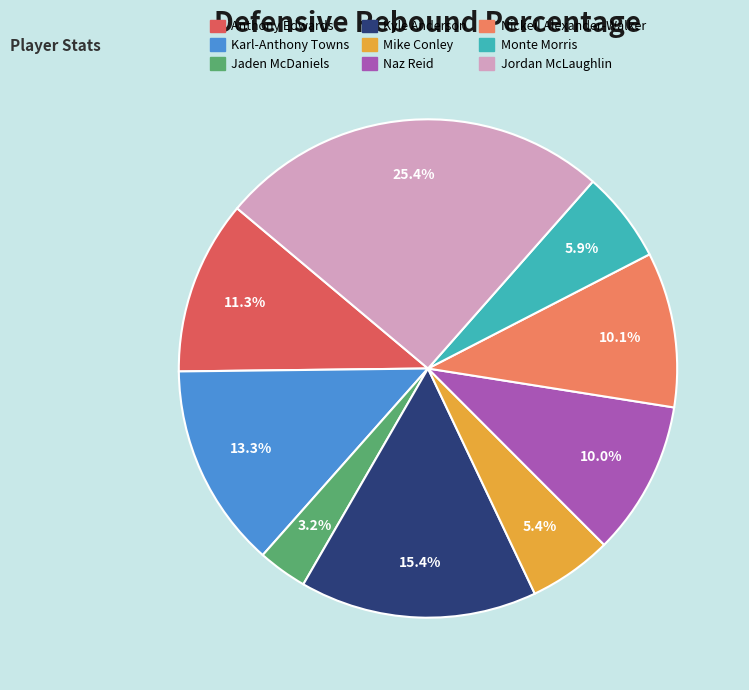

Approximately how many times larger is the value at Kyle Anderson compared to Naz Reid?

1.5